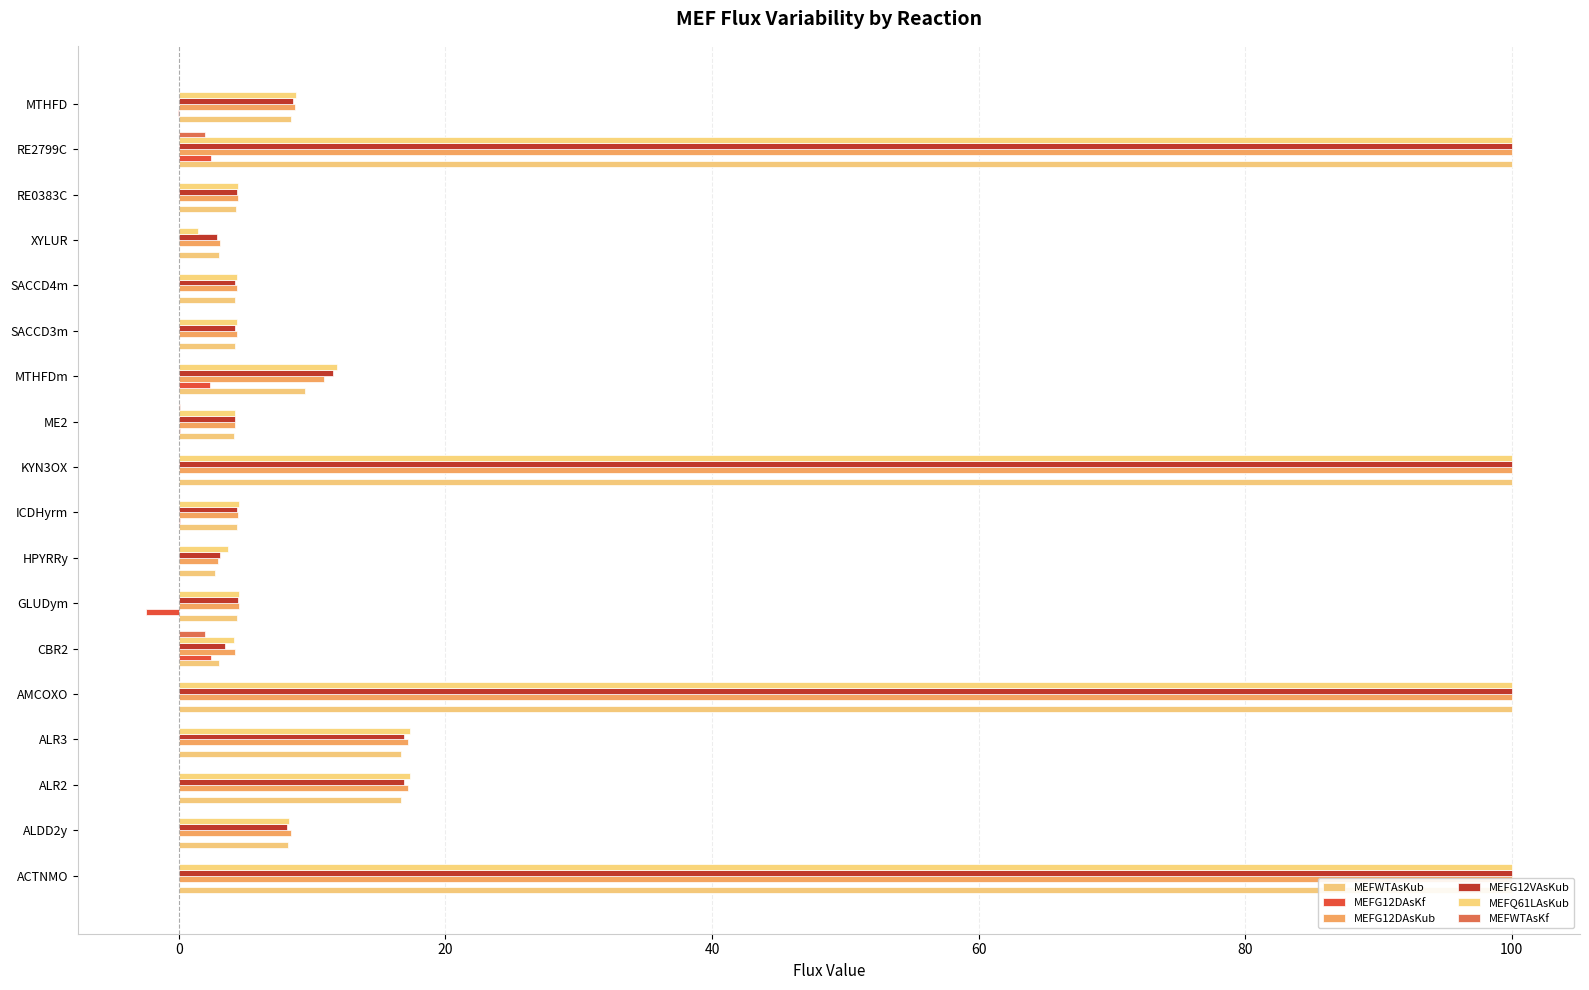

True or false: MEFWTAsKub has a value of 14.1 at MTHFD.

False